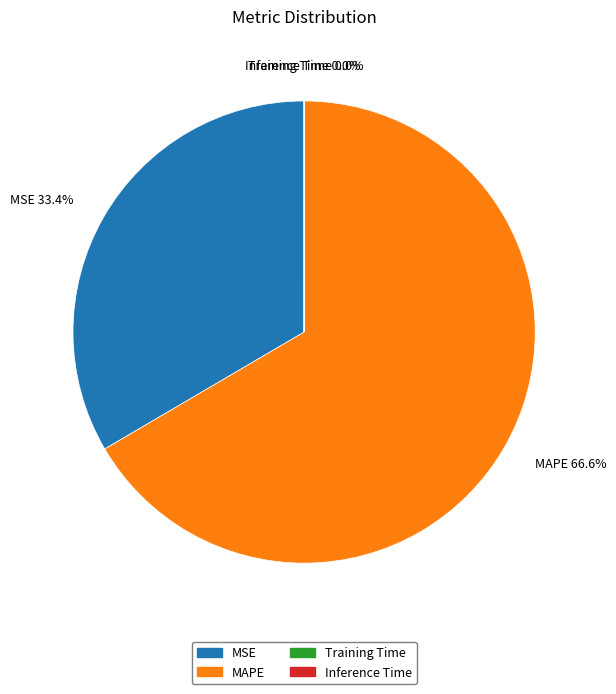

What is the largest slice in the pie chart?

MAPE